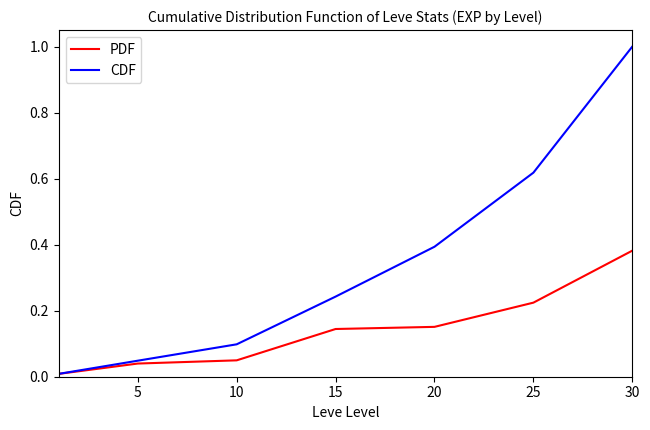

Which series has the widest spread of values?

CDF